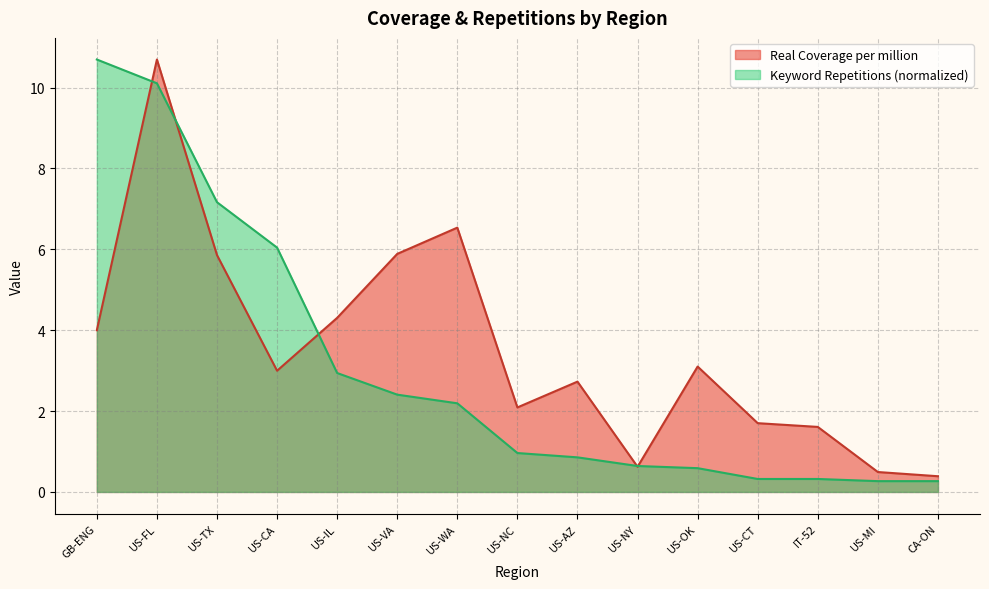

At which category is the sum across all series the highest?

US-FL